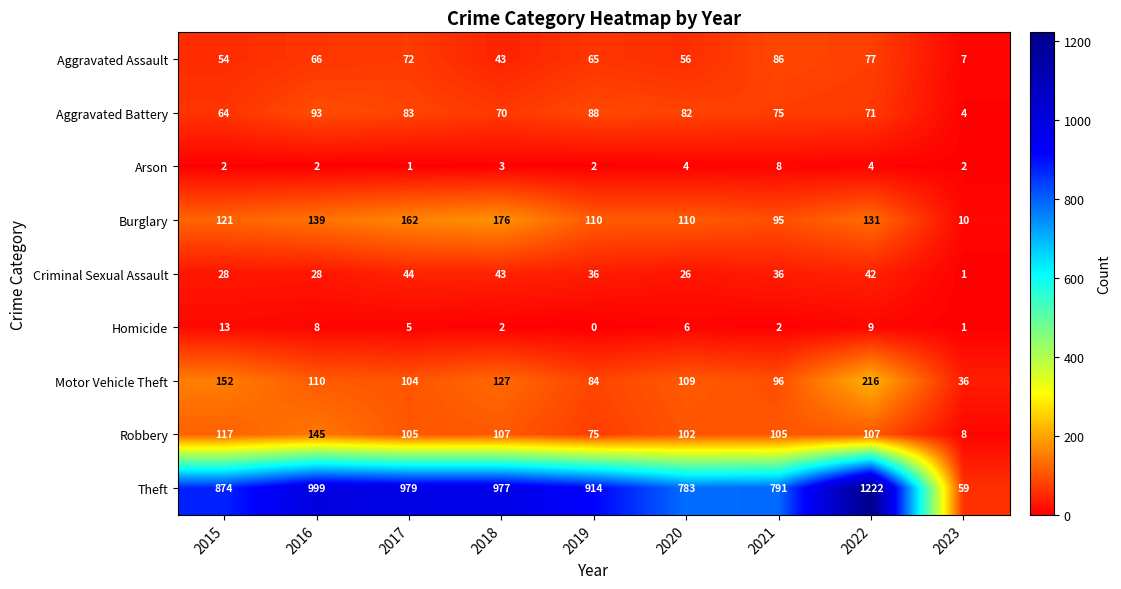

Read the Aggravated Battery value at 2019, to the nearest 5.

90